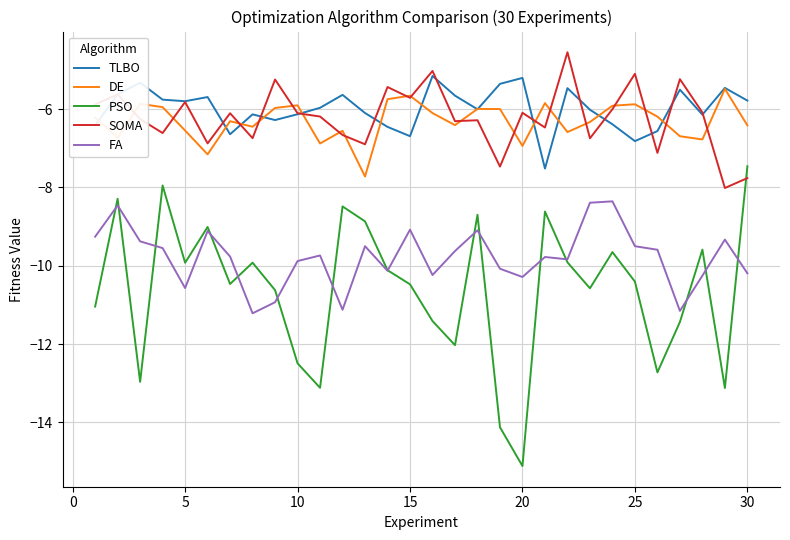

True or false: FA and SOMA cross at least once.

False